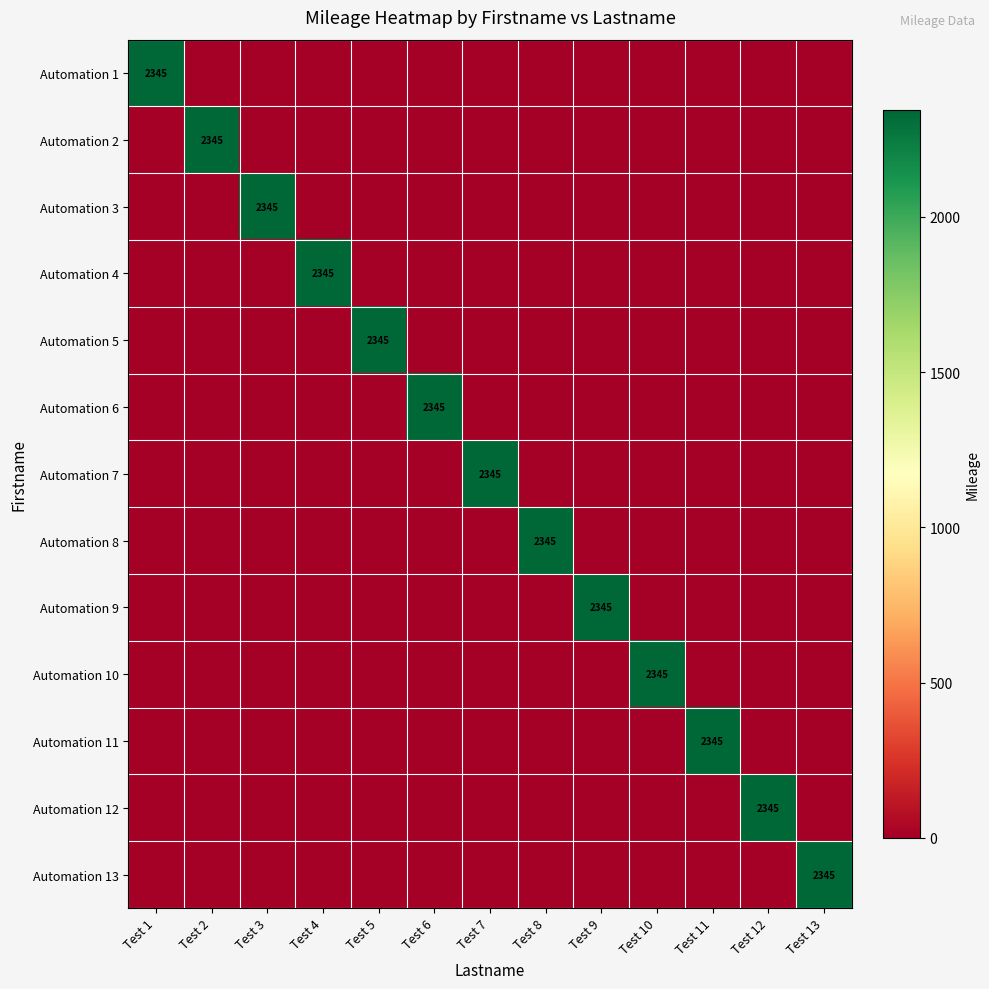

Is it true that Automation 10 equals 2345 at Test 10?

True